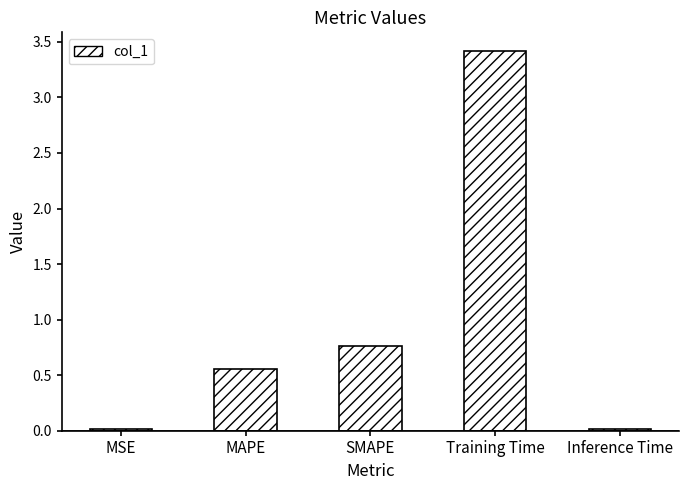

At which label is the value closest to 1?

SMAPE